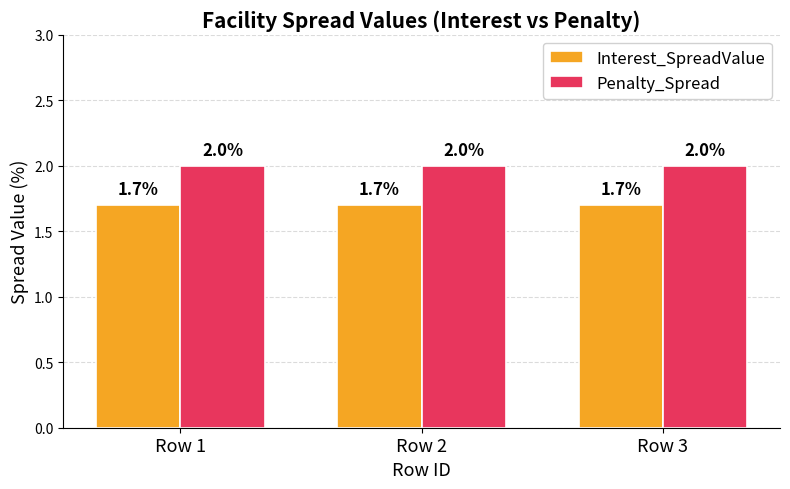

Rank the series by their maximum value, from highest to lowest.

Penalty_Spread, Interest_SpreadValue